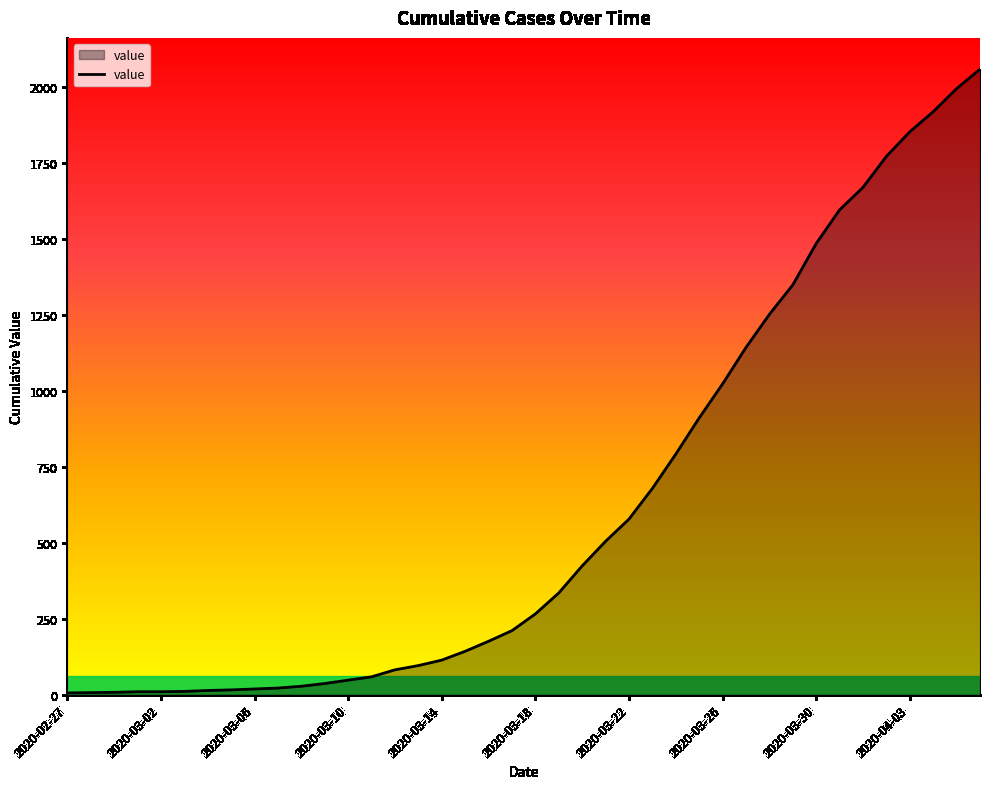

What is the maximum value shown in the chart?

2059